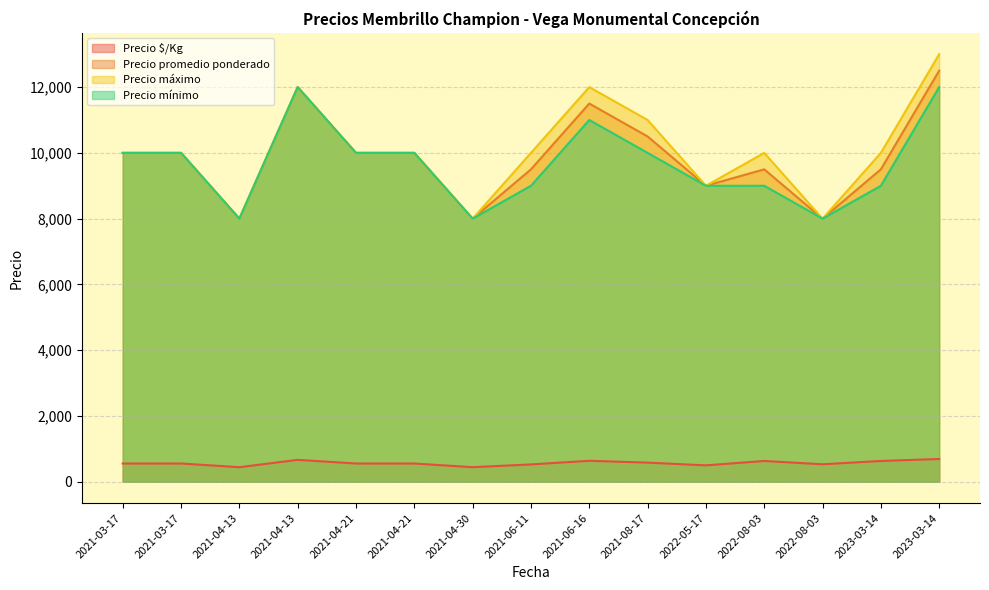

What is the difference between the highest and lowest values at 2021-03-17?

9444